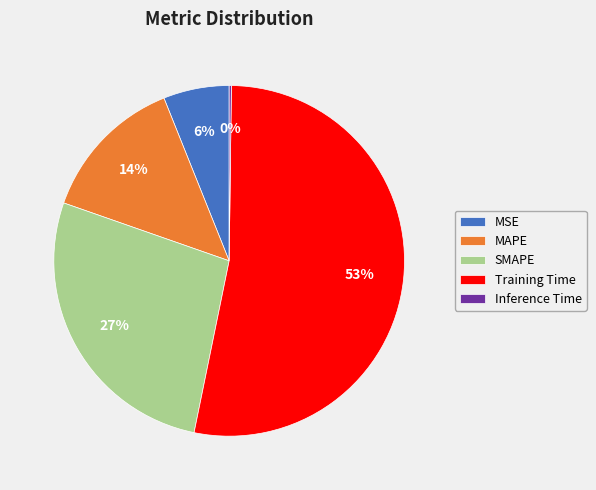

Which slice is the largest?

Training Time